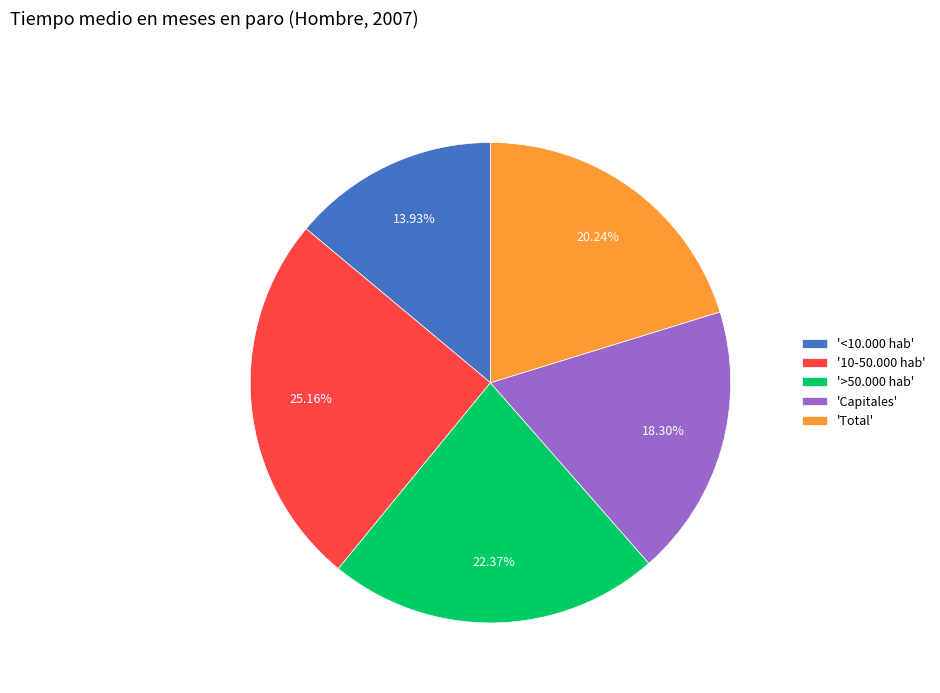

Rank the categories by value from lowest to highest.

'<10.000 hab', 'Capitales', 'Total', '>50.000 hab', '10-50.000 hab'